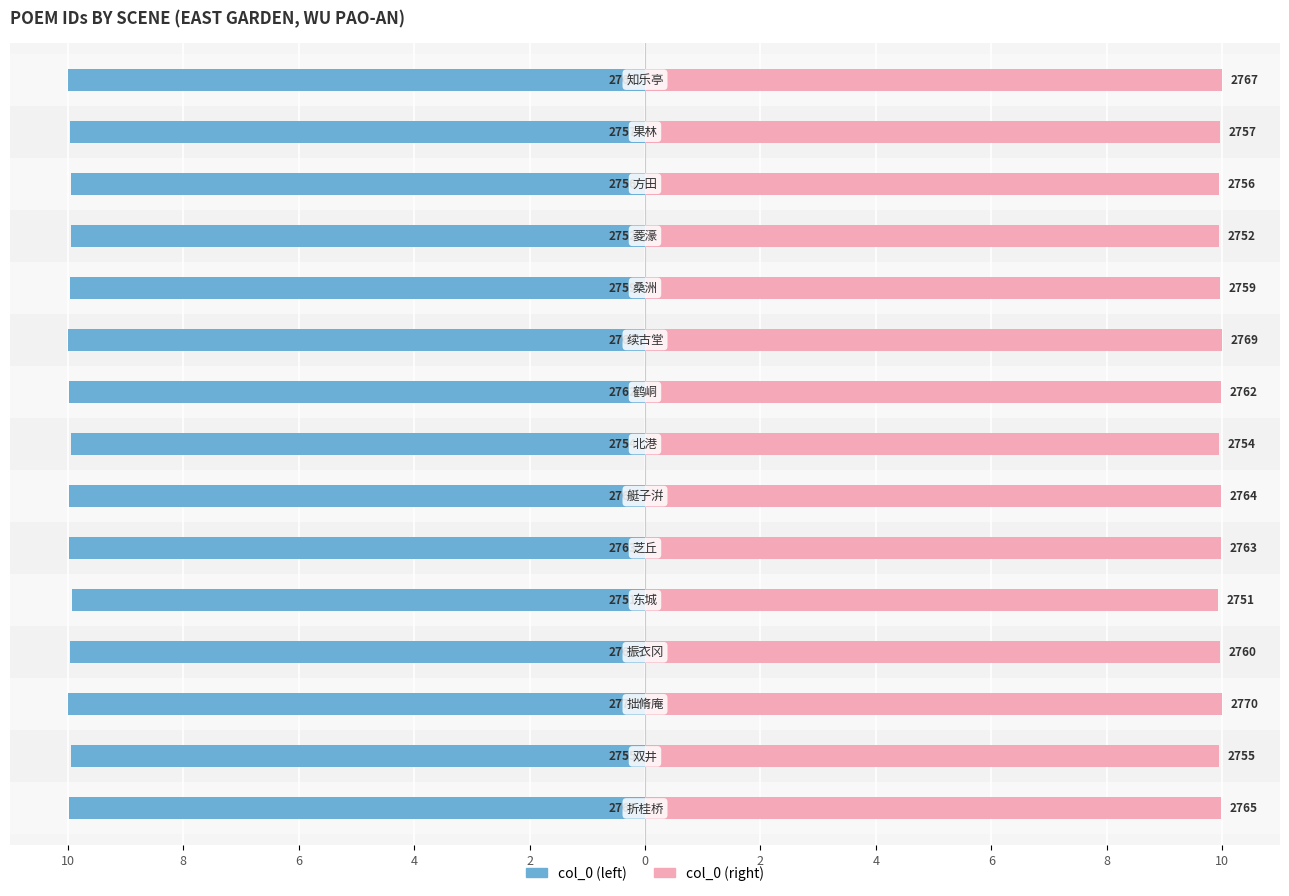

What is the lowest value of the col_0 (left) series?

-10.0